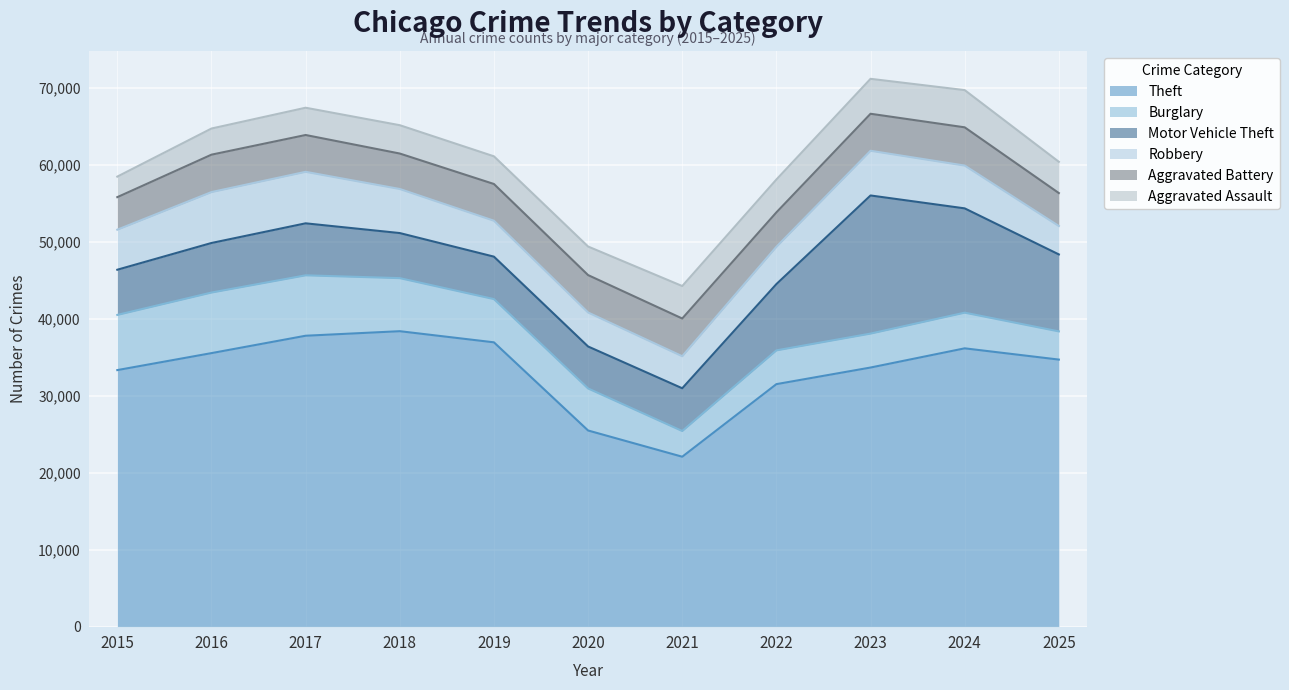

Which series has the widest spread of values?

Theft